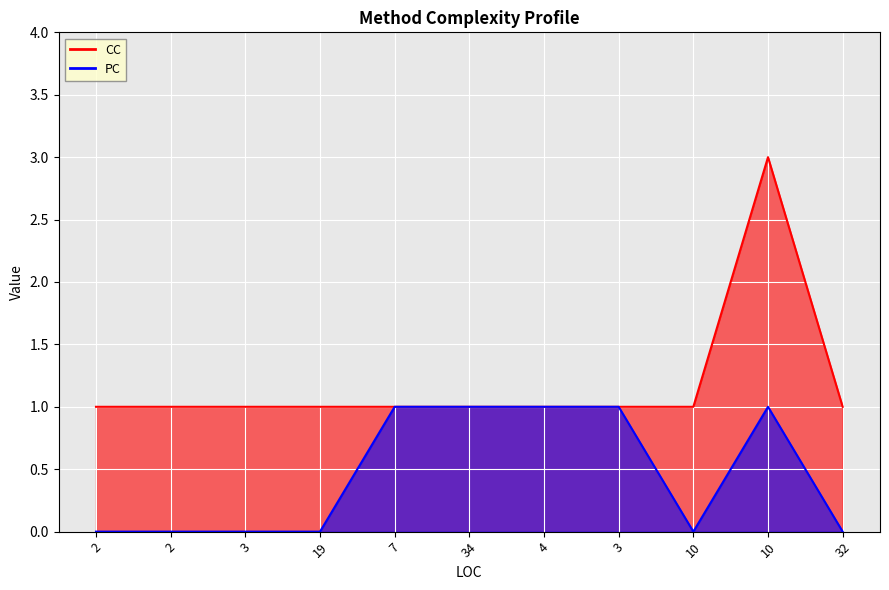

In PC, how many points are lower than both neighbors (excluding endpoints)?

1